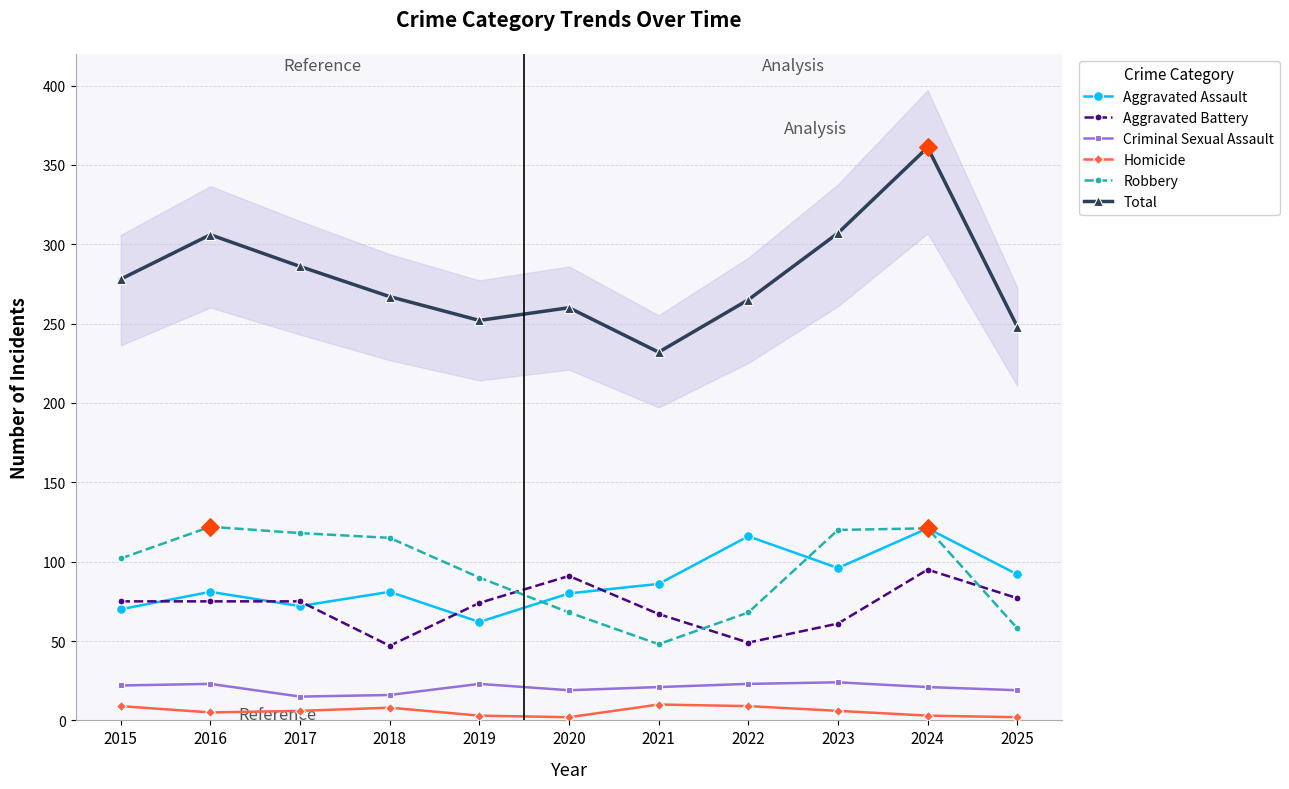

At how many categories does at least one series exceed 211?

11